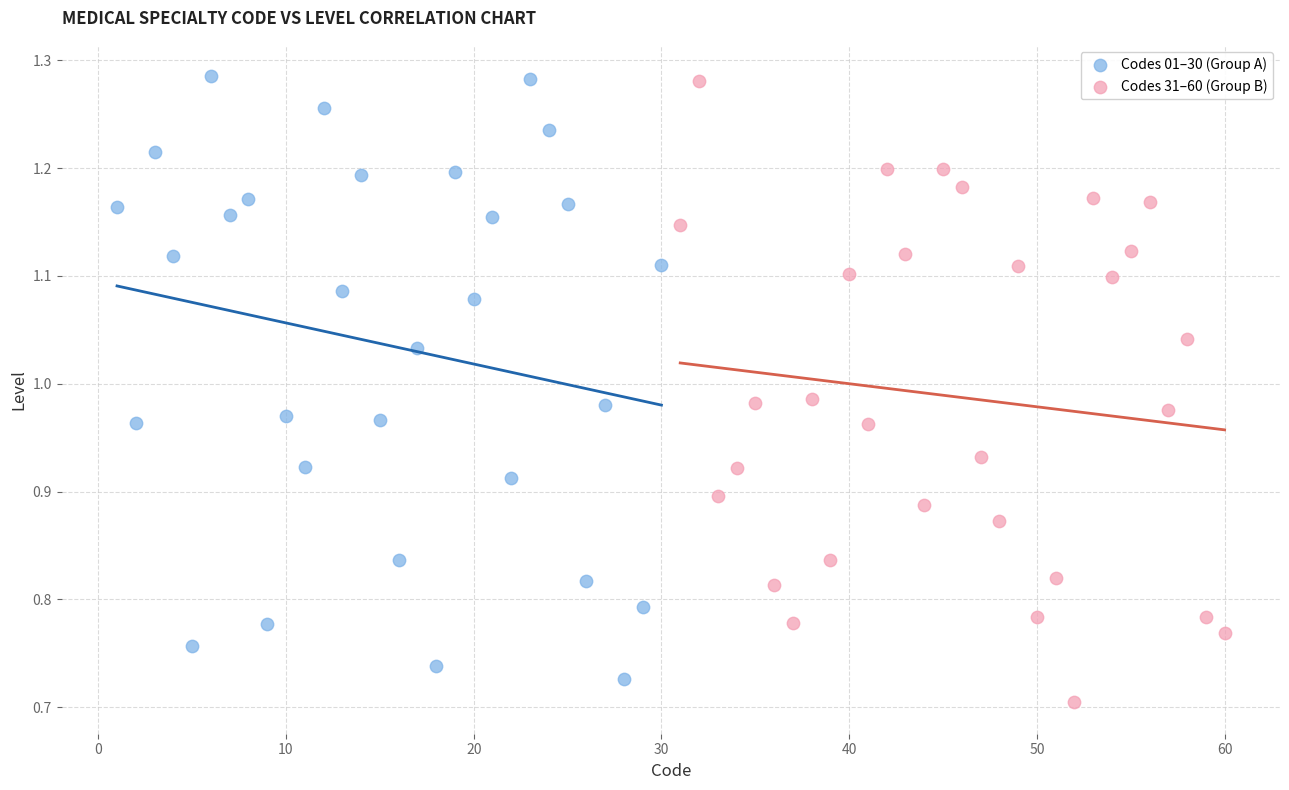

What are all the series names shown in the legend?

Codes 01–30 (Group A), Codes 31–60 (Group B)